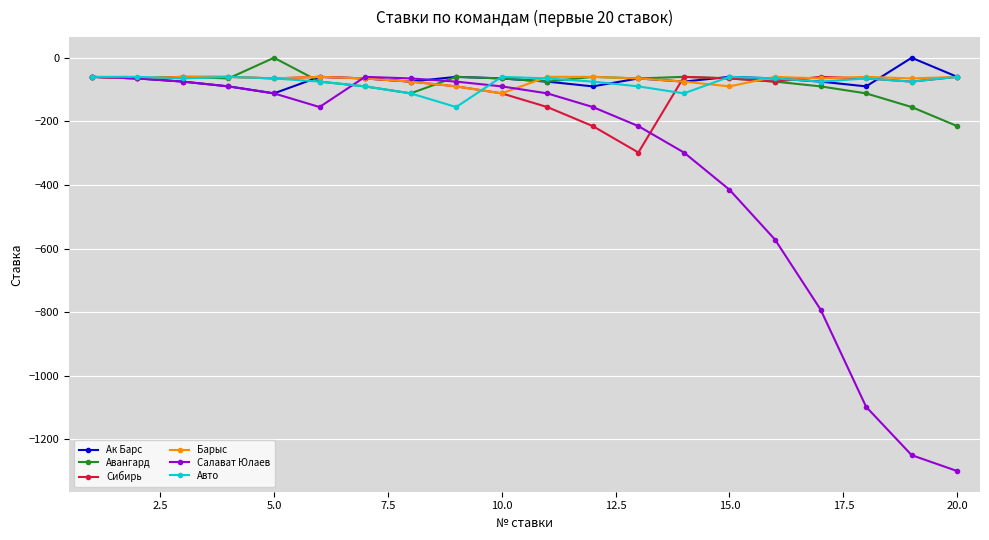

What is the smallest value displayed?

-1300